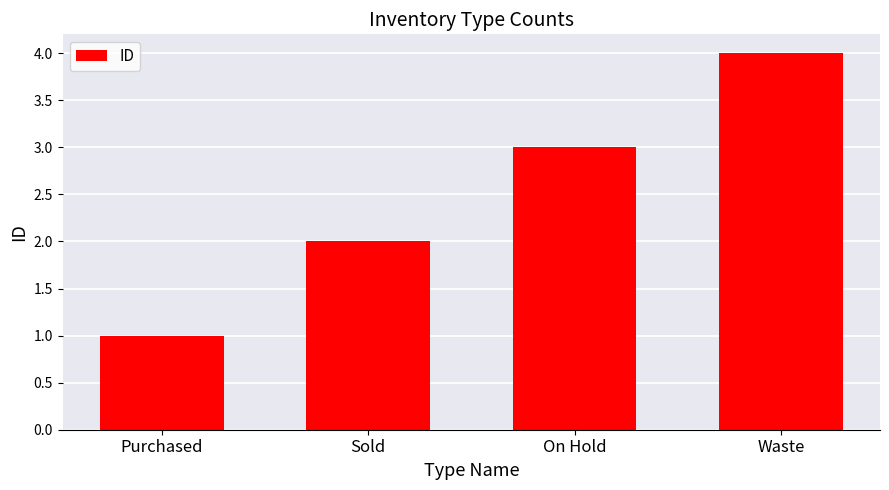

Where is the data nearest to the value 2?

Sold